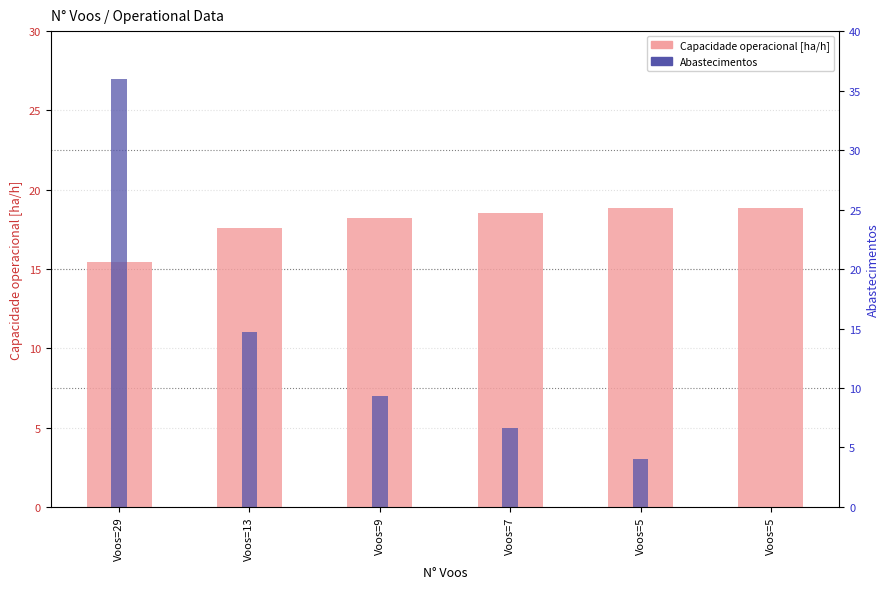

True or false: Abastecimentos has a value of 7.0 at Voos=9.

True